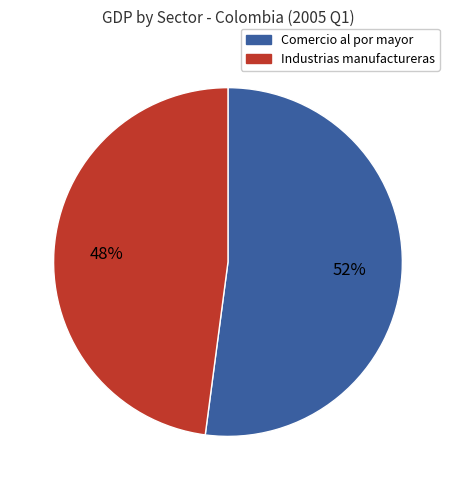

To the nearest percent, what is the average slice percentage?

50%